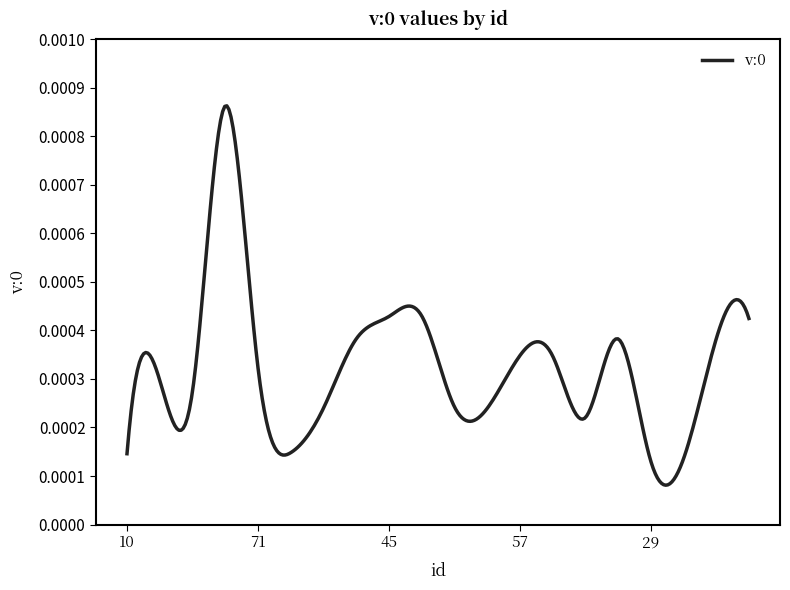

Does the chart display data point markers on the line(s)?

No